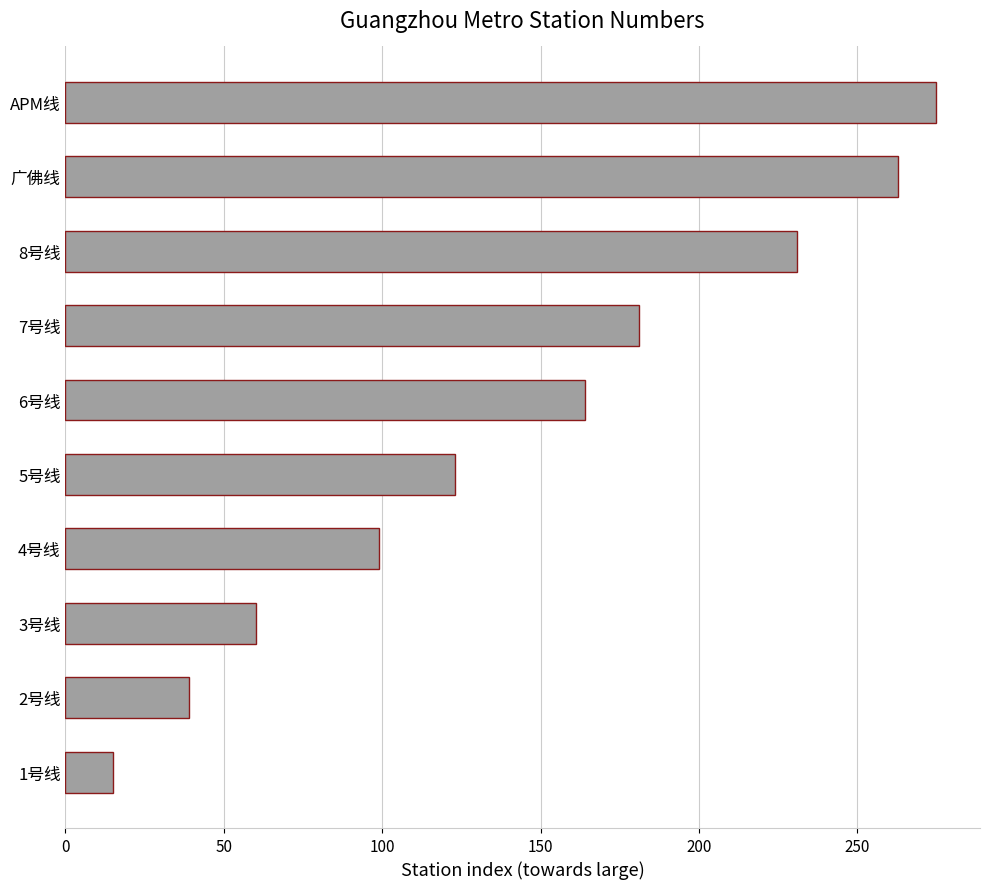

The value at 4号线 is 99. True or false?

True